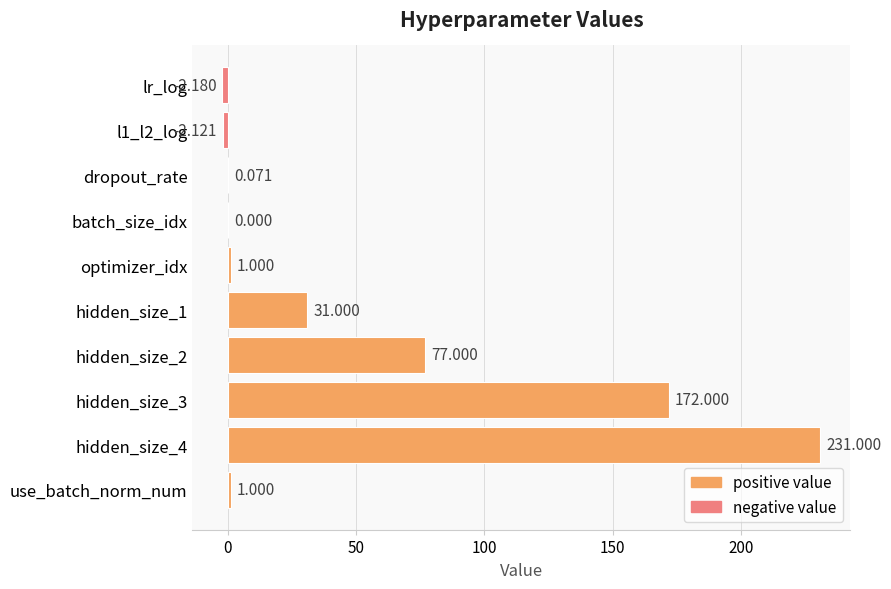

Which category has the highest value across all series?

hidden_size_4